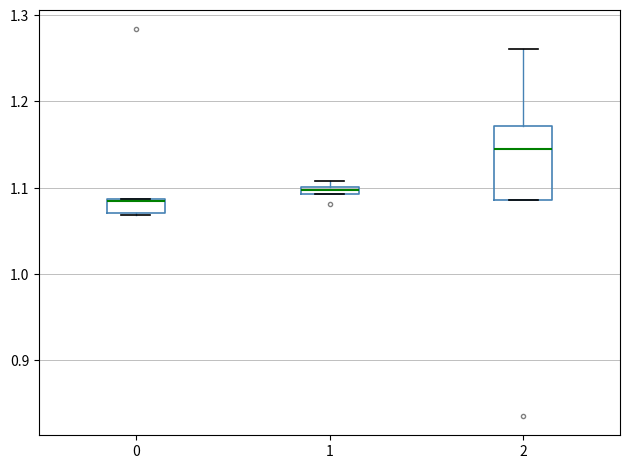

Which box is the tallest, from its lower edge to its upper edge?

2